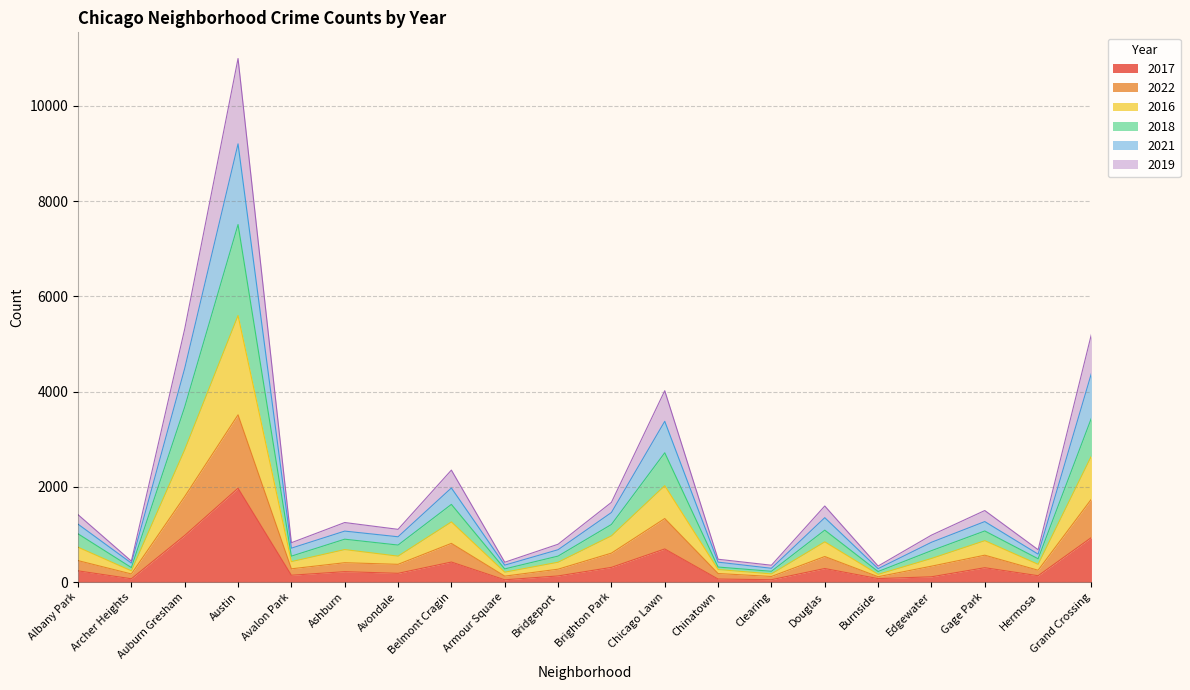

The value of 2017 at Belmont Cragin is 420. True or false?

True